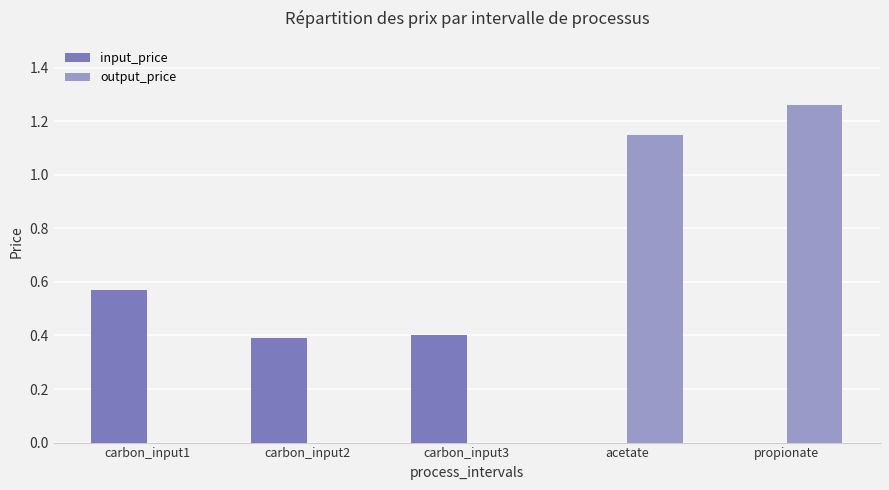

The output_price series shows 0.0 at carbon_input3. True or false?

True